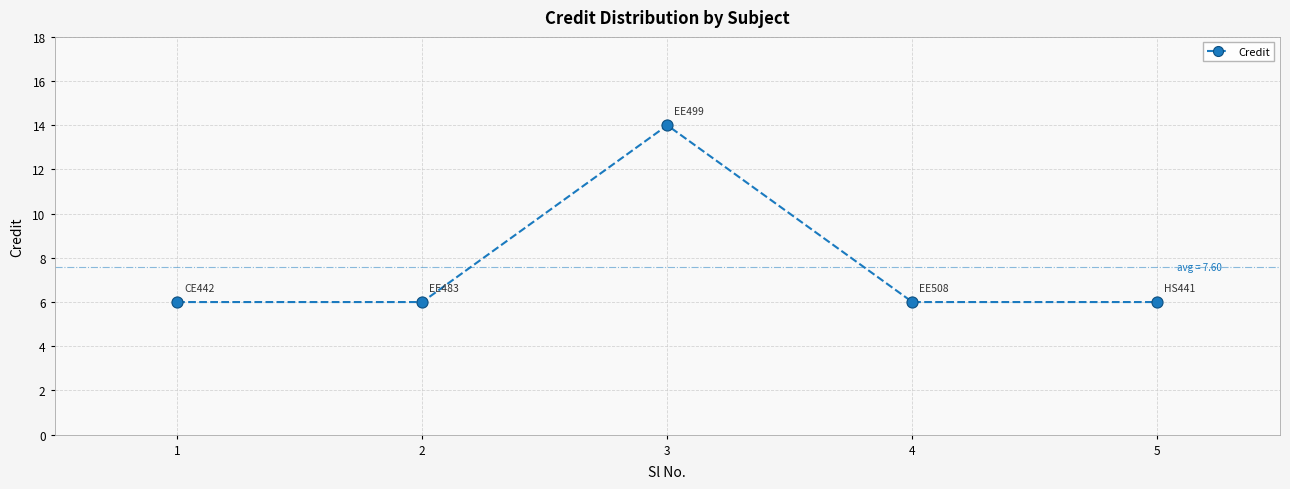

Approximately how many times larger is the value at 4 compared to 2?

1.0